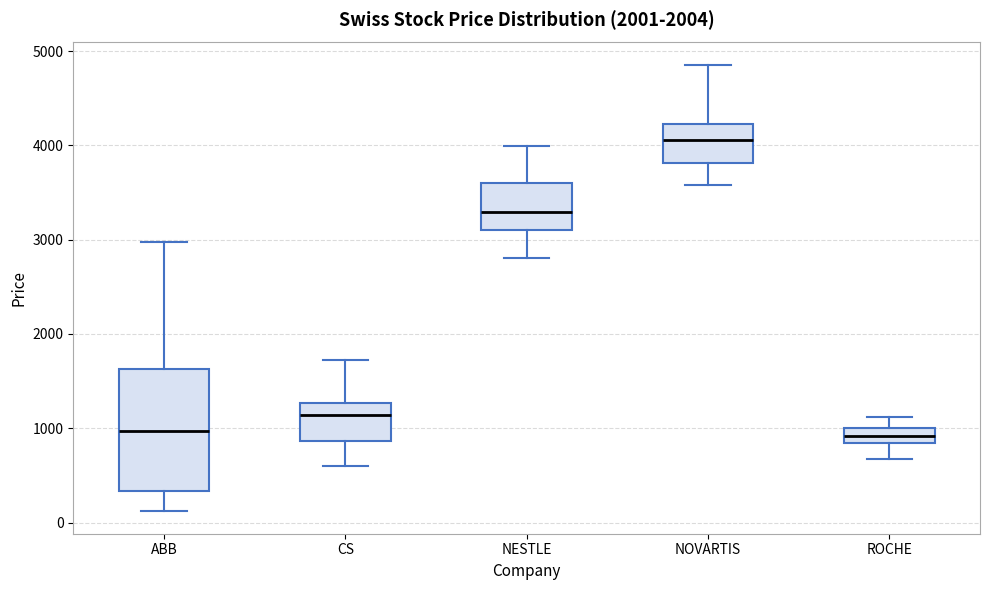

Where does the median line of the box for ABB sit on the y-axis? The values are not printed on the chart, so give them approximately, as read against the axis.

1000